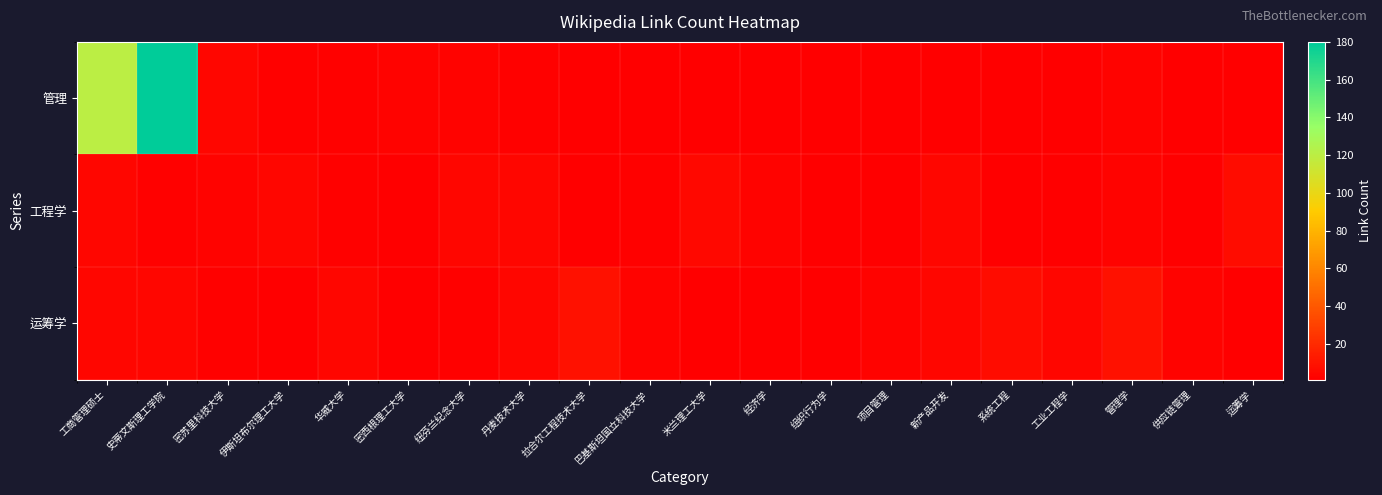

Reading right to left, extract all data points from this chart.

管理: 运筹学=1	供应链管理=1	管理学=3	工业工程学=1	系统工程=1	新产品开发=1	项目管理=1	组织行为学=1	经济学=1	米兰理工大学=1	巴基斯坦国立科技大学=1	拉合尔工程技术大学=1	丹麦技术大学=2	纽芬兰纪念大学=3	密西根理工大学=3	华威大学=2	伊斯坦布尔理工大学=2	密苏里科技大学=4	史蒂文斯理工学院=180	工商管理硕士=120
工程学: 运筹学=7	供应链管理=1	管理学=3	工业工程学=1	系统工程=1	新产品开发=4	项目管理=1	组织行为学=1	经济学=3	米兰理工大学=5	巴基斯坦国立科技大学=2	拉合尔工程技术大学=1	丹麦技术大学=4	纽芬兰纪念大学=4	密西根理工大学=1	华威大学=2	伊斯坦布尔理工大学=4	密苏里科技大学=3	史蒂文斯理工学院=2	工商管理硕士=4
运筹学: 运筹学=1	供应链管理=3	管理学=9	工业工程学=4	系统工程=7	新产品开发=4	项目管理=3	组织行为学=1	经济学=1	米兰理工大学=1	巴基斯坦国立科技大学=3	拉合尔工程技术大学=9	丹麦技术大学=4	纽芬兰纪念大学=2	密西根理工大学=1	华威大学=4	伊斯坦布尔理工大学=1	密苏里科技大学=2	史蒂文斯理工学院=4	工商管理硕士=4